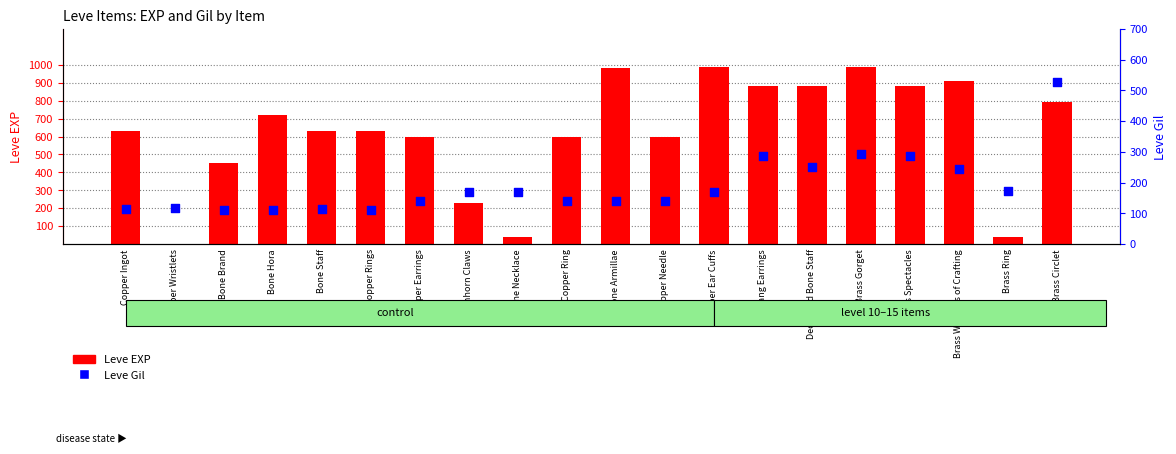

Which series contains the highest Y value?

Leve EXP